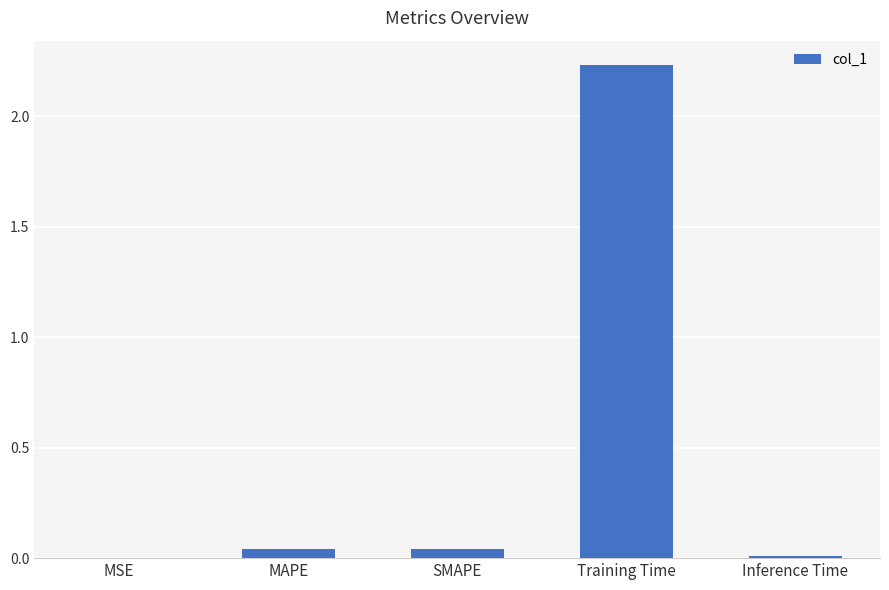

Are the bars horizontal?

No